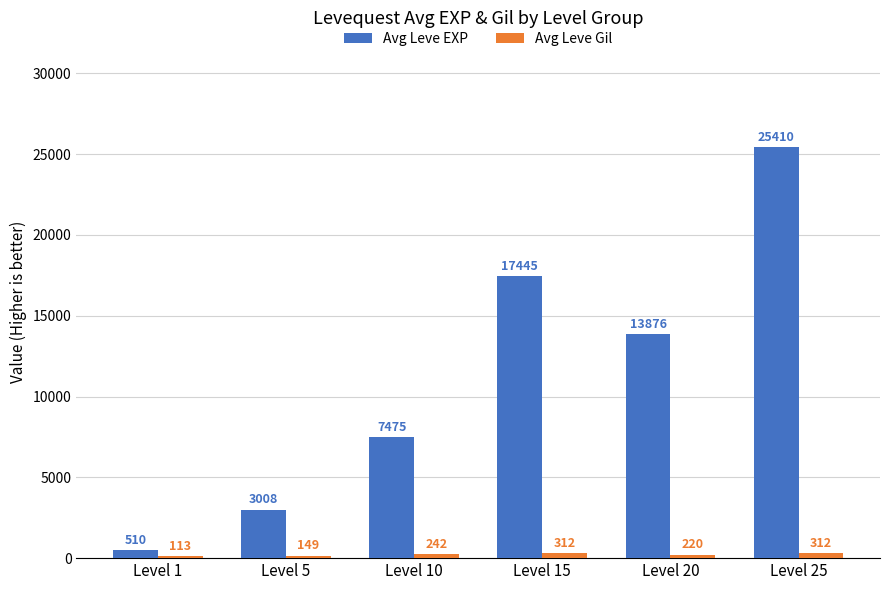

What is the spread (max minus min) of values at Level 5?

2859